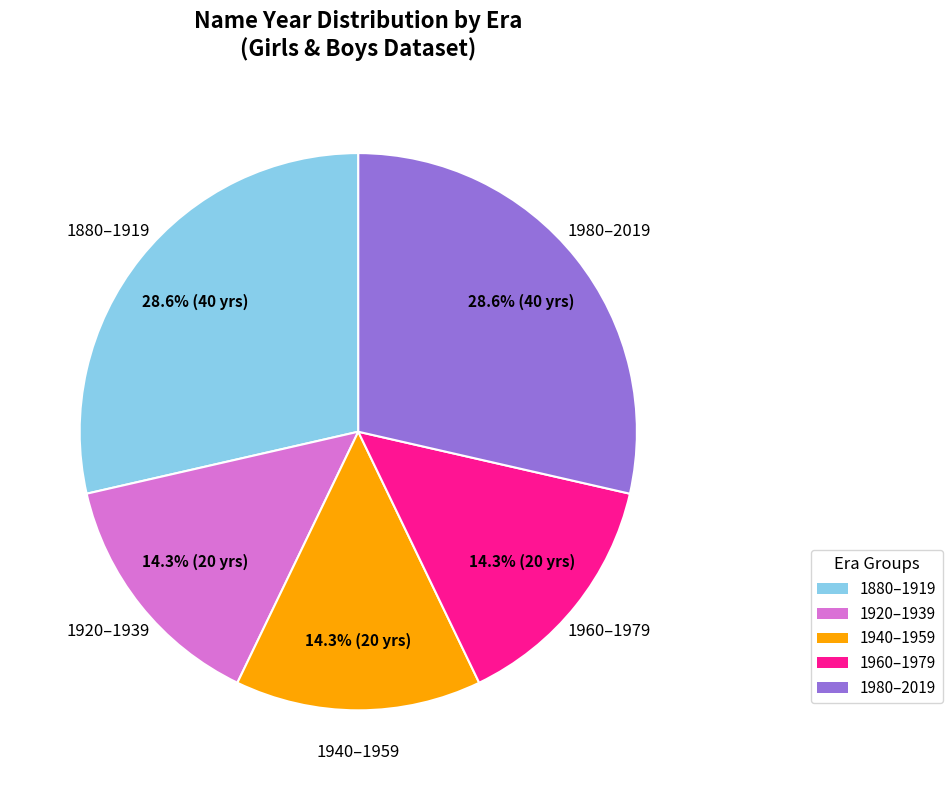

Does any single category account for the majority?

No